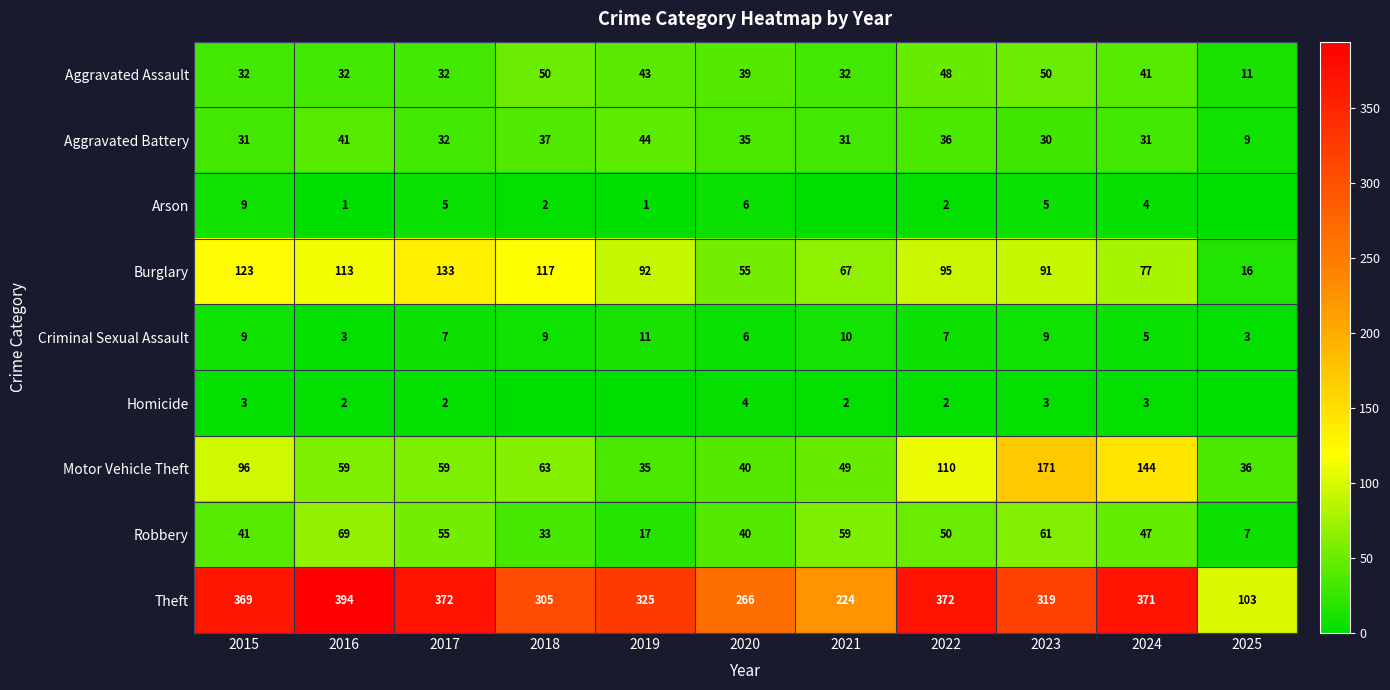

Is it true that Robbery equals 30 at 2024?

False